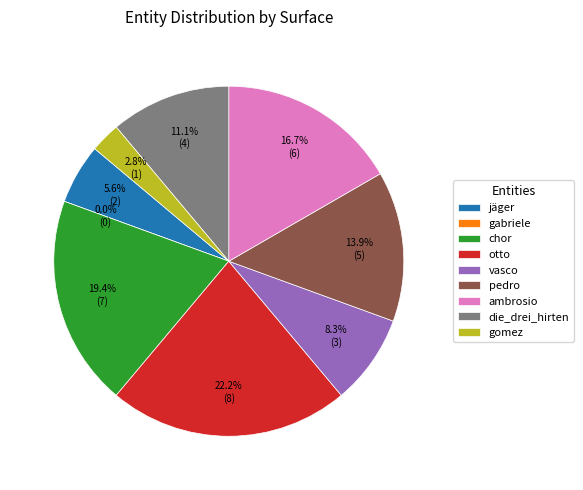

Rank the categories by value from highest to lowest.

otto, chor, ambrosio, pedro, die_drei_hirten, vasco, jäger, gomez, gabriele